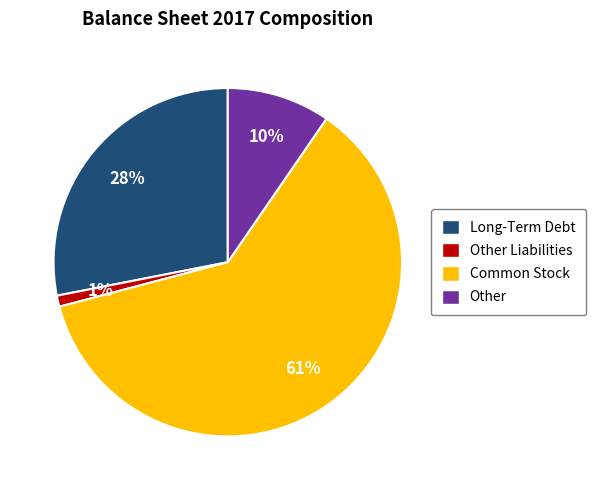

Which has a higher value, Common Stock or Other?

Common Stock